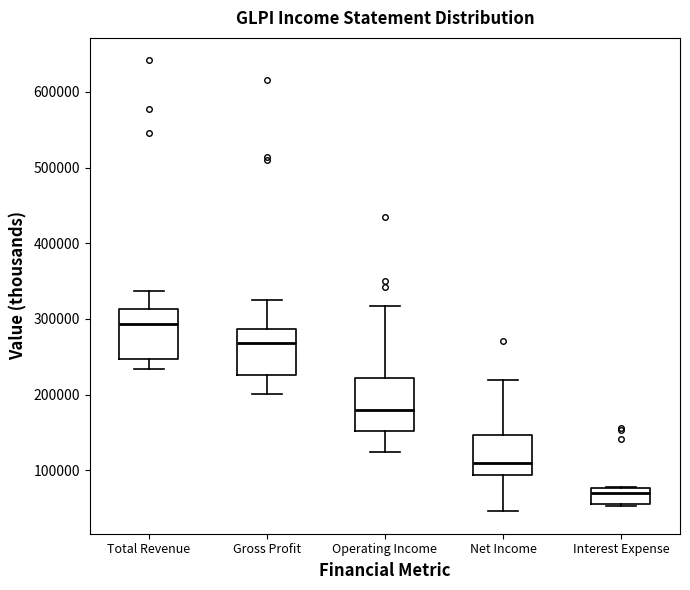

Which box has the highest median line?

Total Revenue